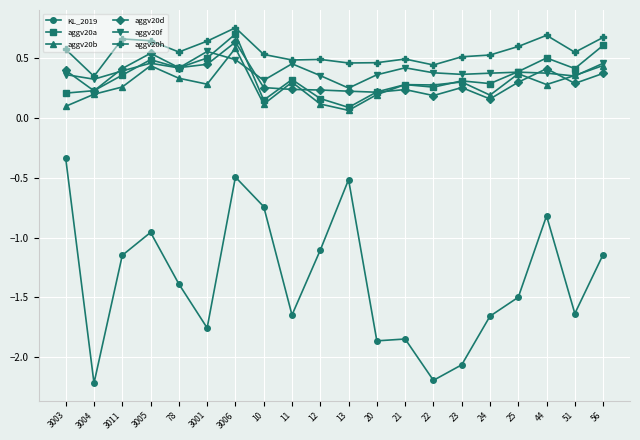

Where is aggv20d nearest to the value 0?

24